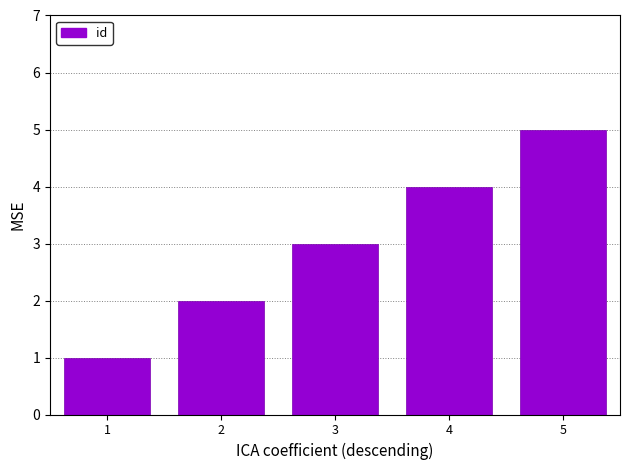

The chart shows a value of 4 at 4. True or false?

True